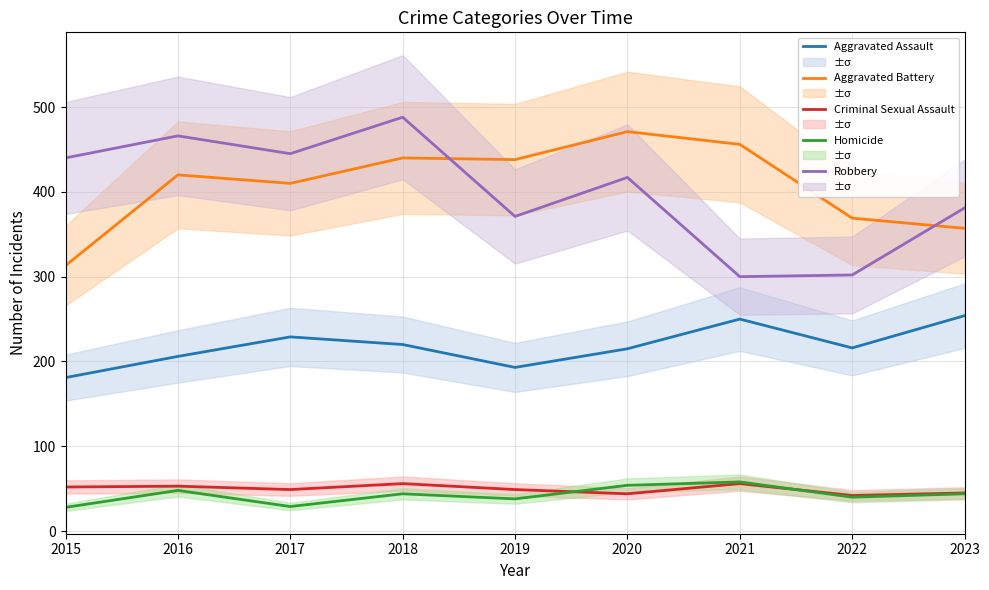

Between 2016 and 2015, which is larger?

2016